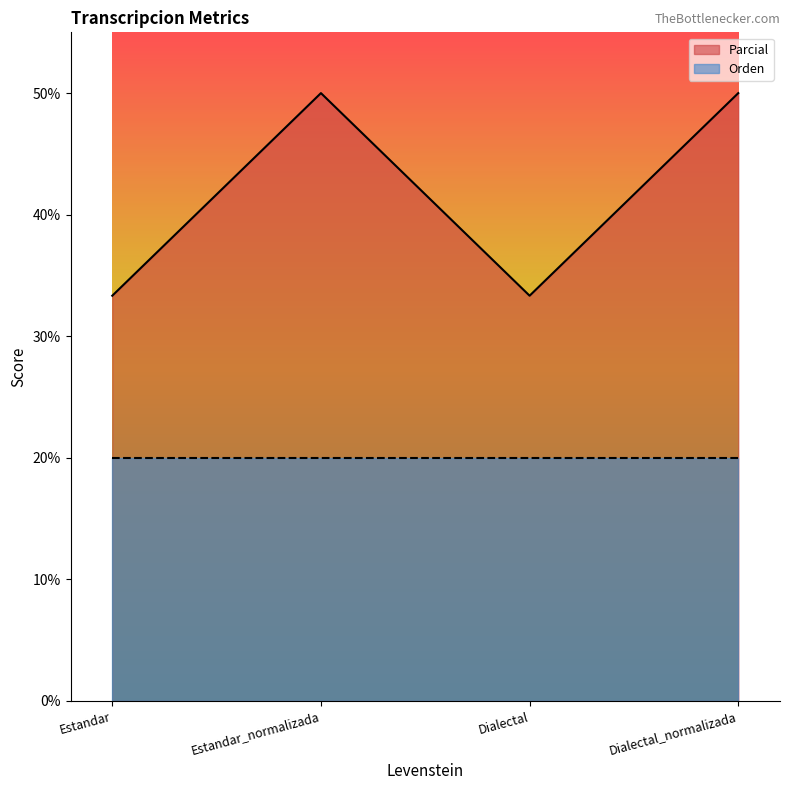

Reading left to right, list all the values displayed in this chart.

Estandar=33.3	Estandar_normalizada=50.0	Dialectal=33.3	Dialectal_normalizada=50.0